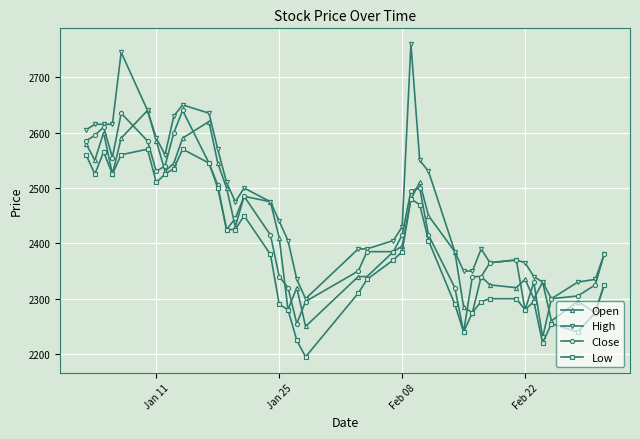

What is the value of the Low point at the 29th from the left?

2240